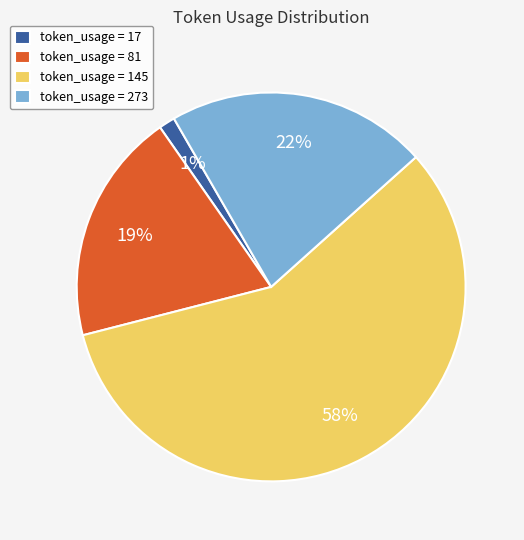

What is the smallest slice in the pie chart?

token_usage = 17